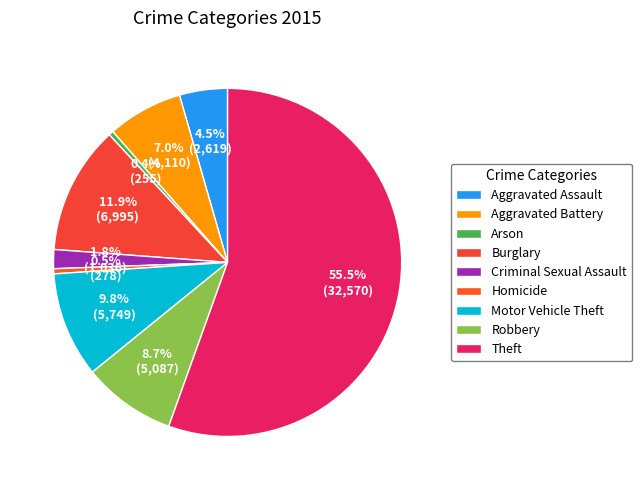

Which slice is the largest?

Theft